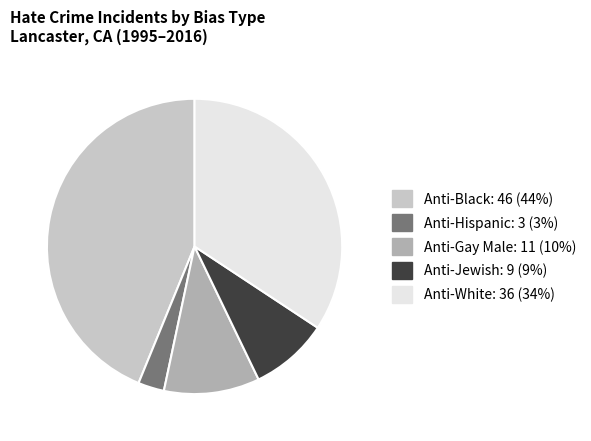

Is the sum of Anti-Gay Male and Anti-White greater than half?

No